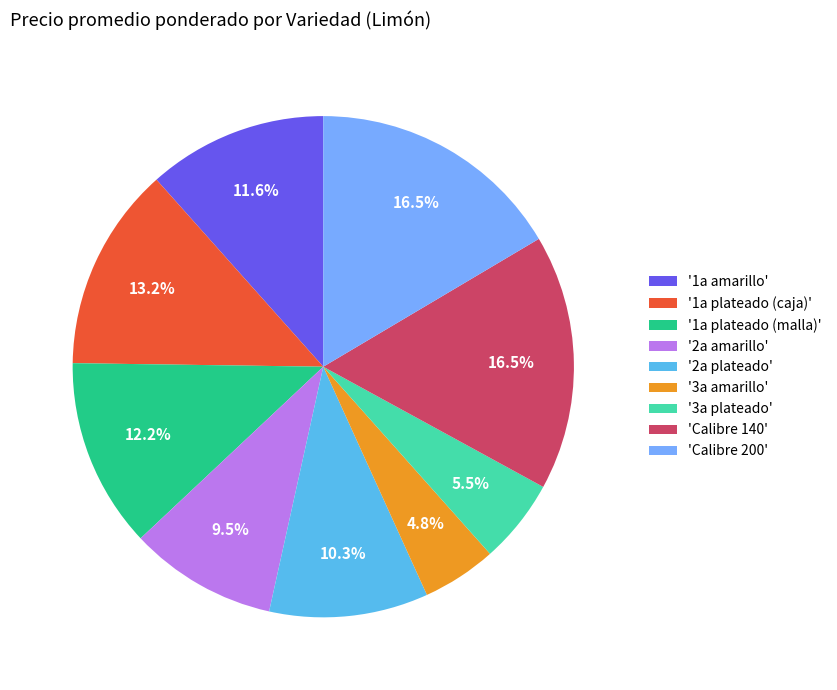

Which category has the smallest portion of the pie?

'3a amarillo'